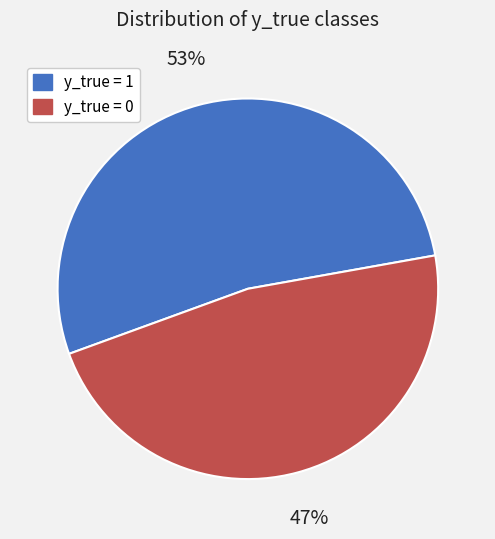

To the nearest percent, what portion does y_true = 0 represent?

47%